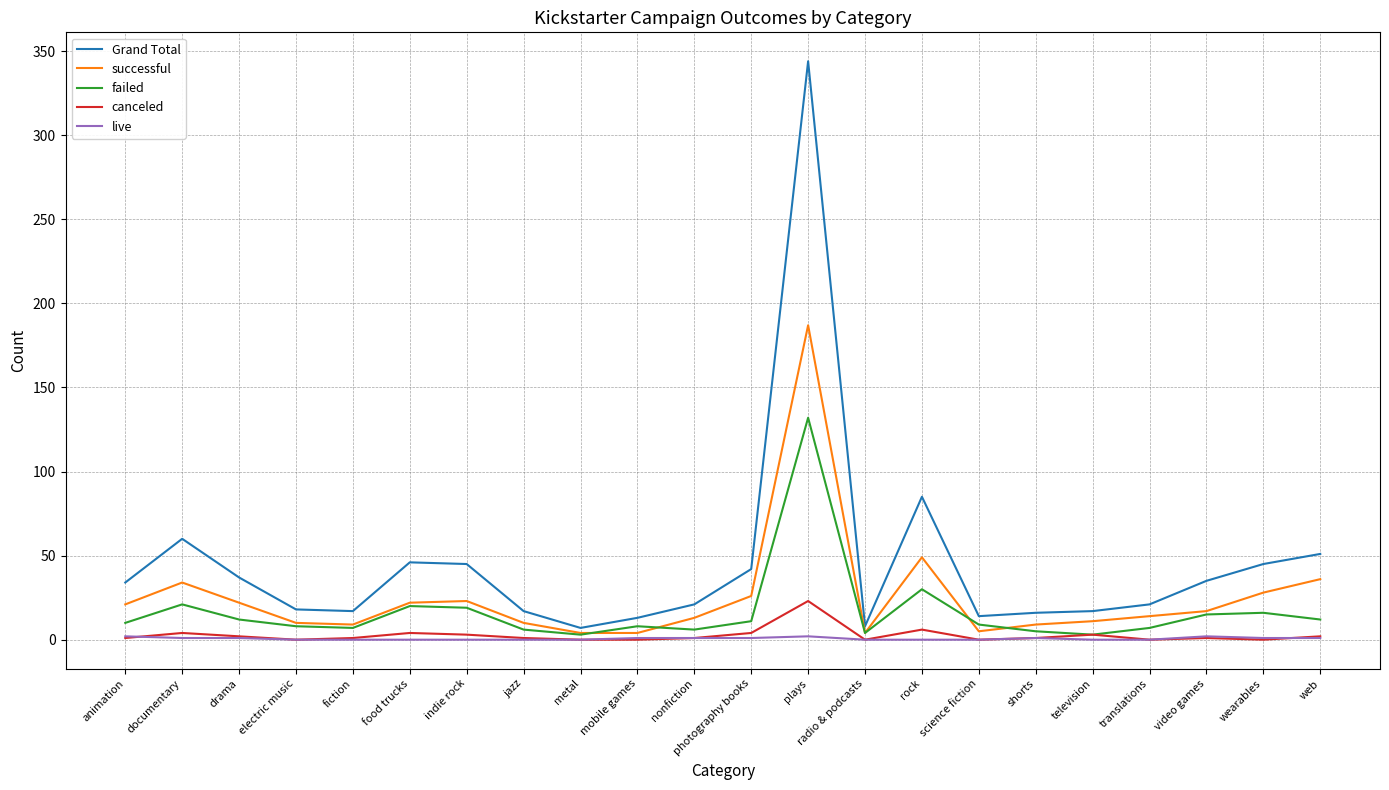

Which series has the widest spread of values?

Grand Total